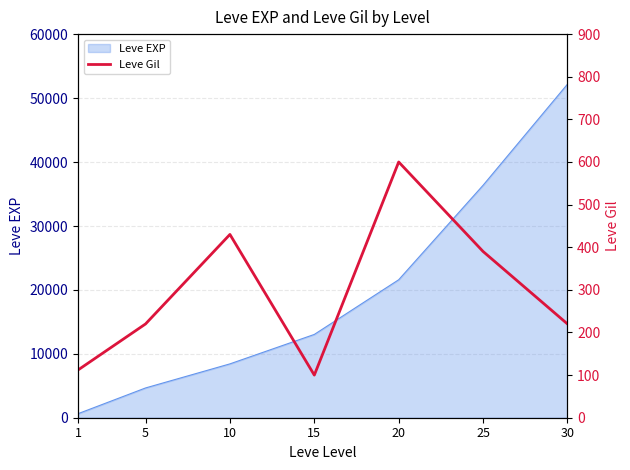

What is the smallest value displayed?

100